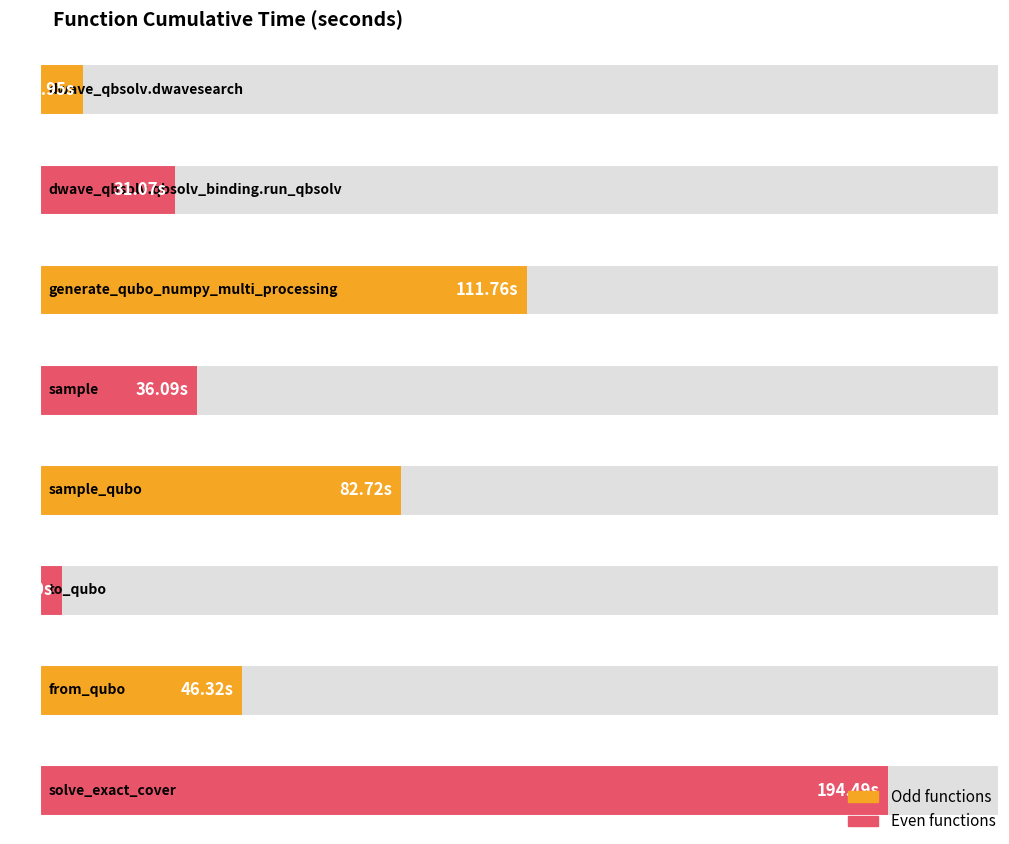

What is the smallest value displayed?

5.0